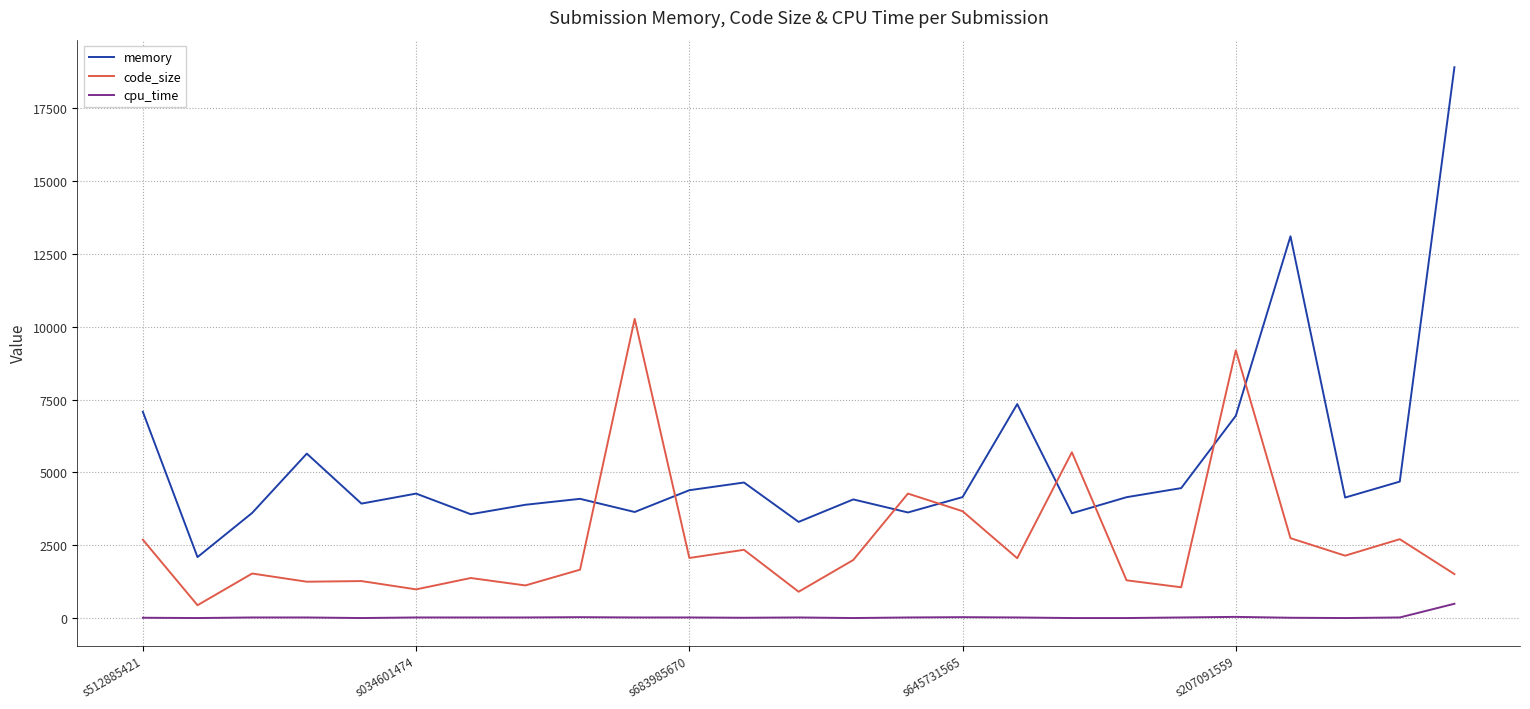

Which series has the largest total across all categories?

memory